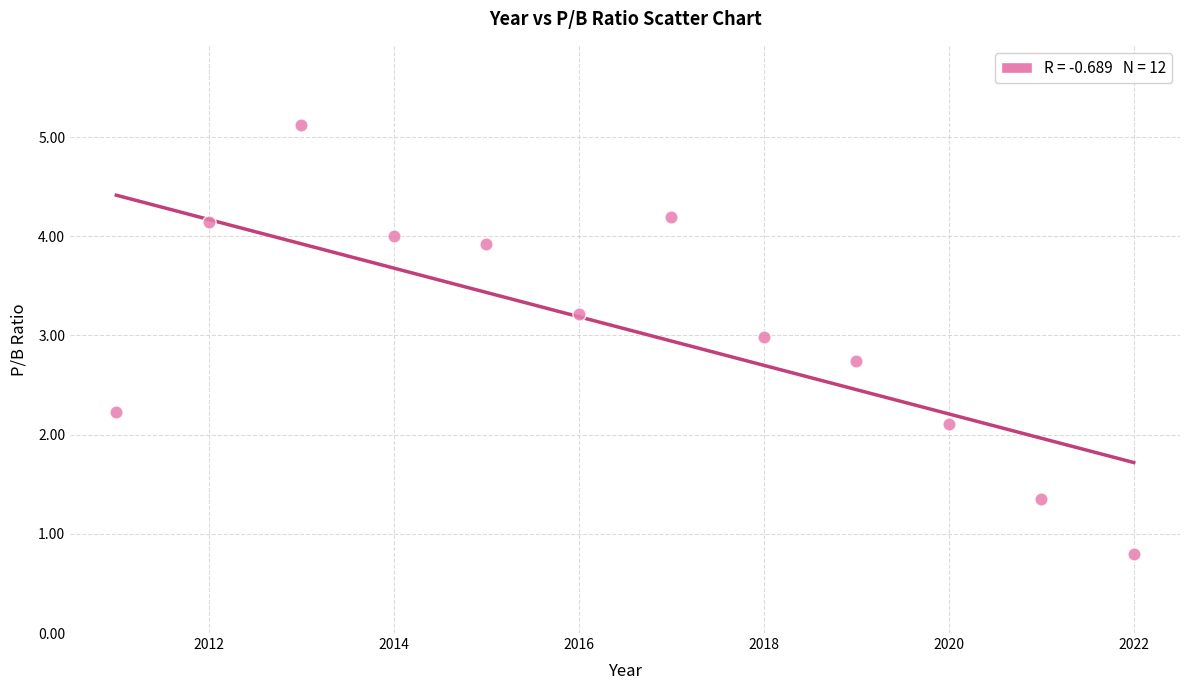

What is the average X value?

2016.5